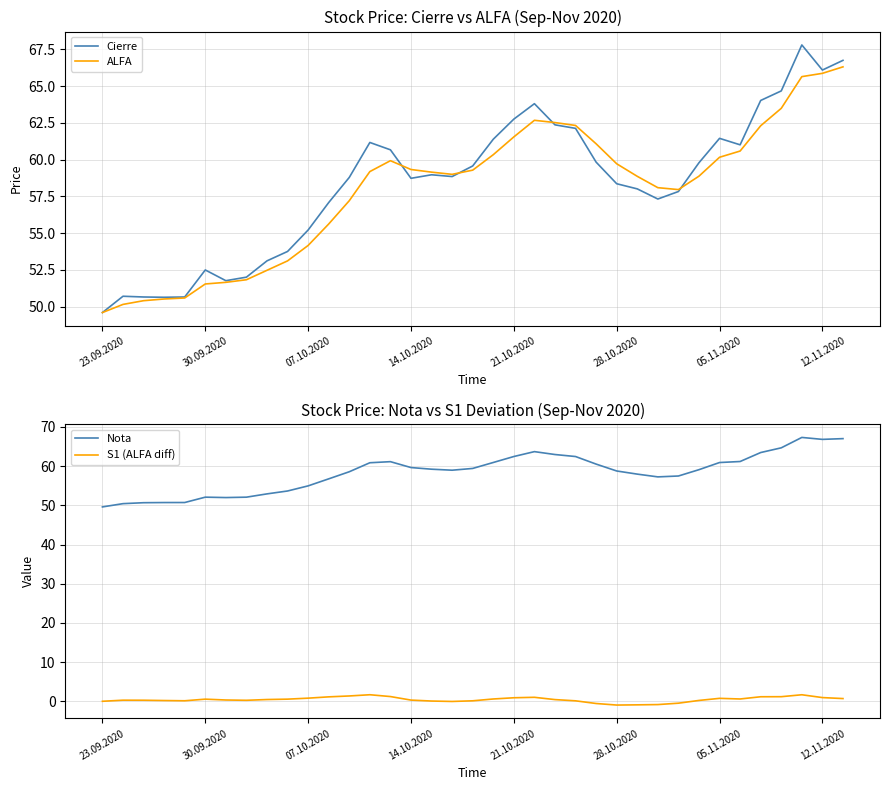

At which label is S1 (ALFA diff) closest to 0?

23.09.2020